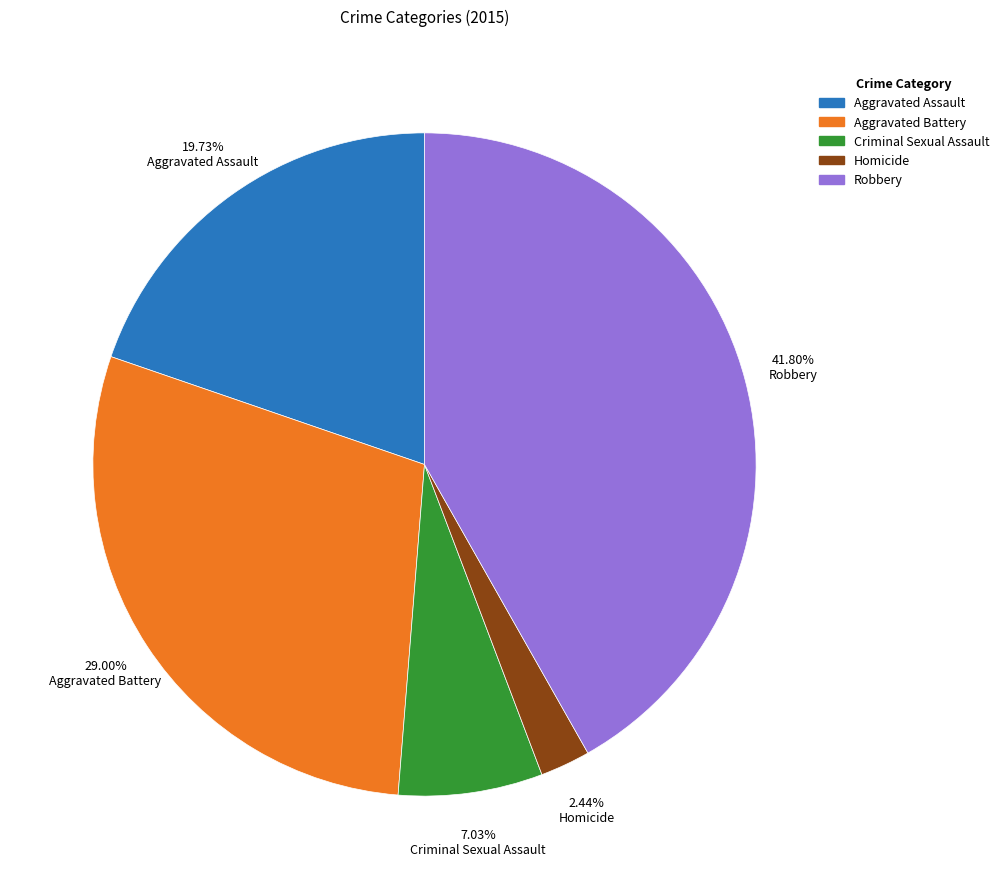

Between Criminal Sexual Assault and Aggravated Battery, which is larger?

Aggravated Battery